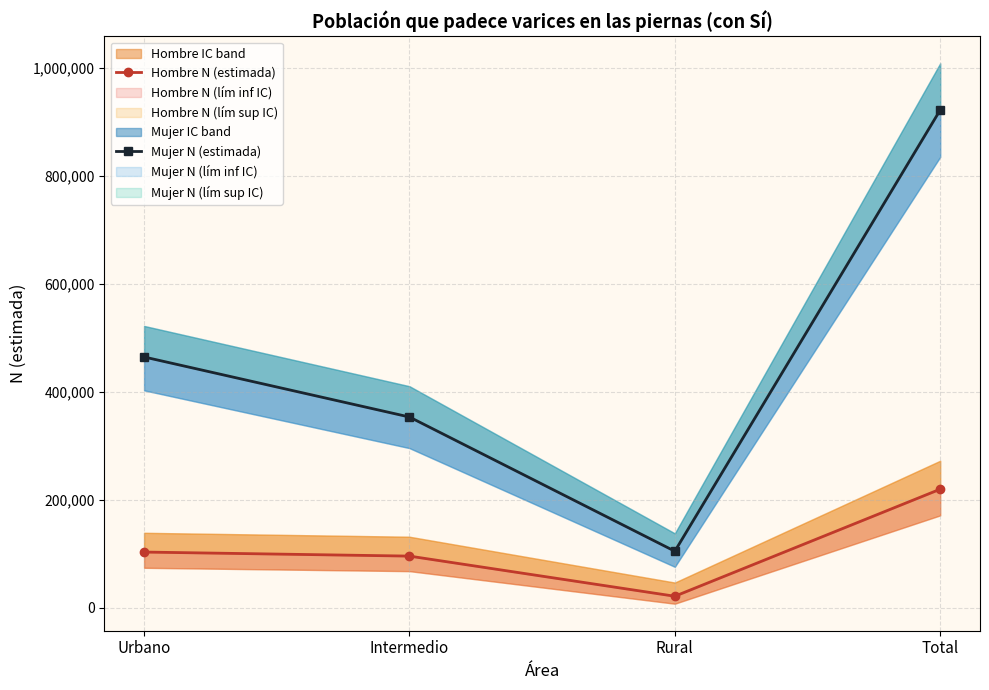

At which label does Mujer N (estimada) first exceed 464174?

Total